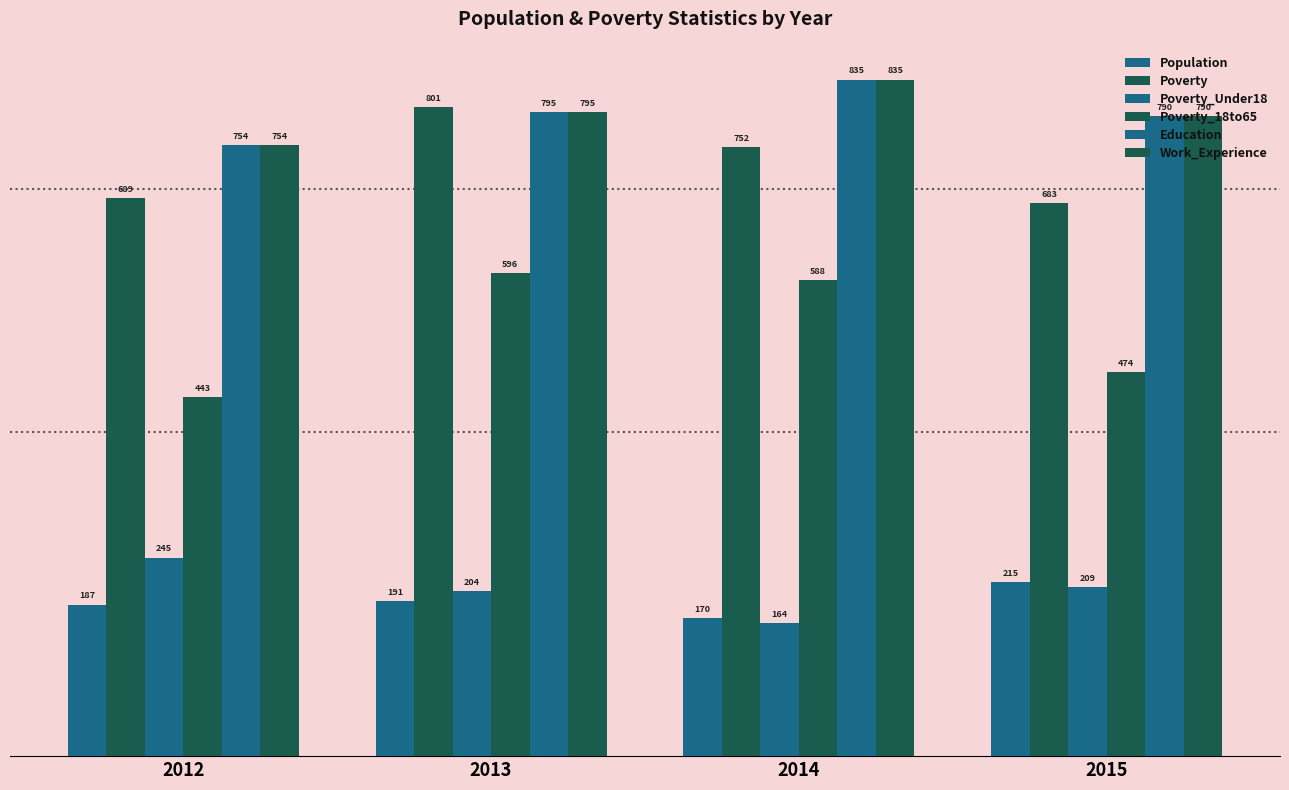

The Work_Experience series shows 415 at 2015. True or false?

False